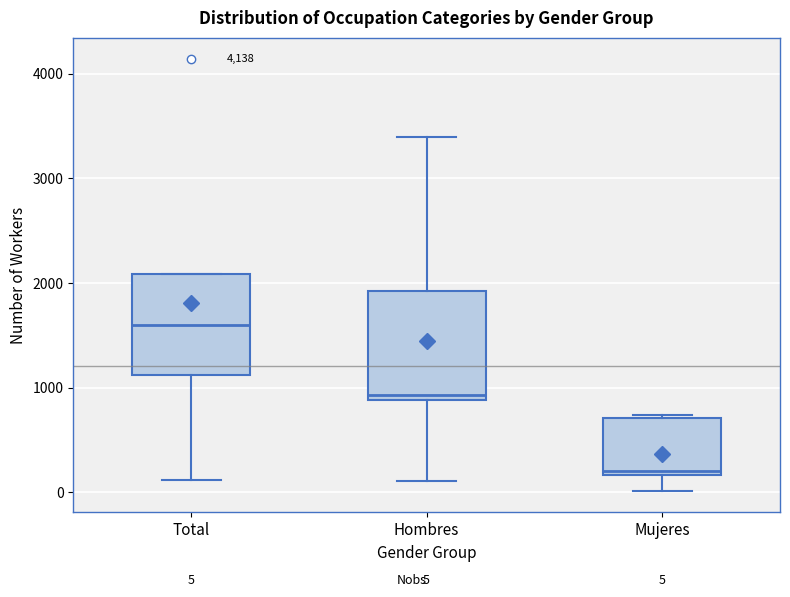

Which box's median line is the lowest?

Mujeres